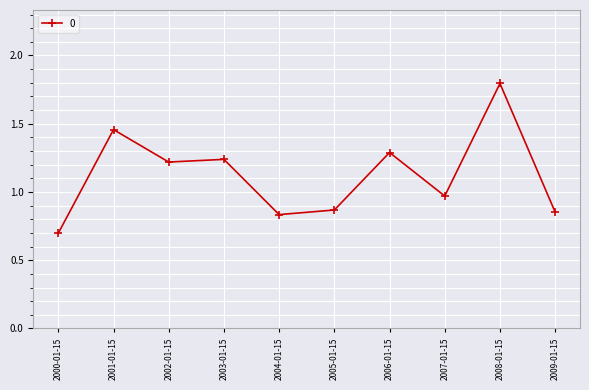

True or false: there are more than 1 points higher than both neighbors.

True